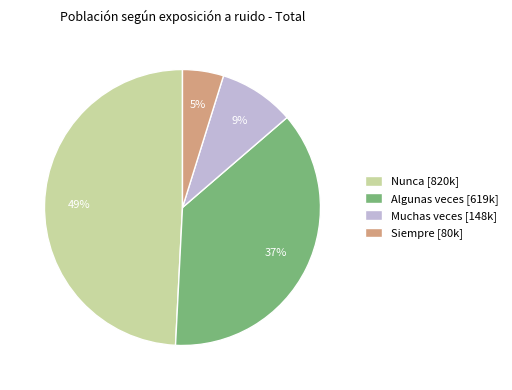

Does Nunca represent more than half of the total?

No